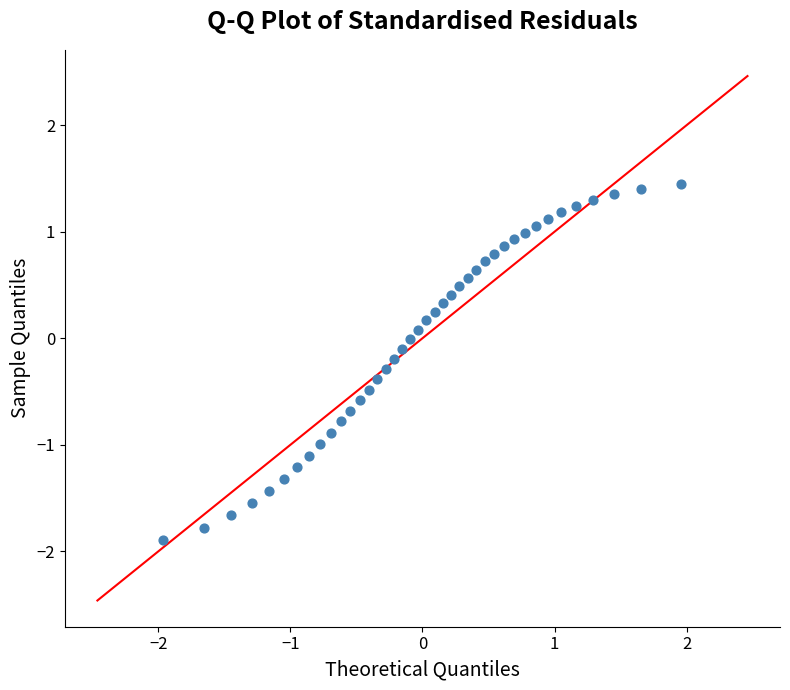

What is the range of Y values (max minus min)?

3.3